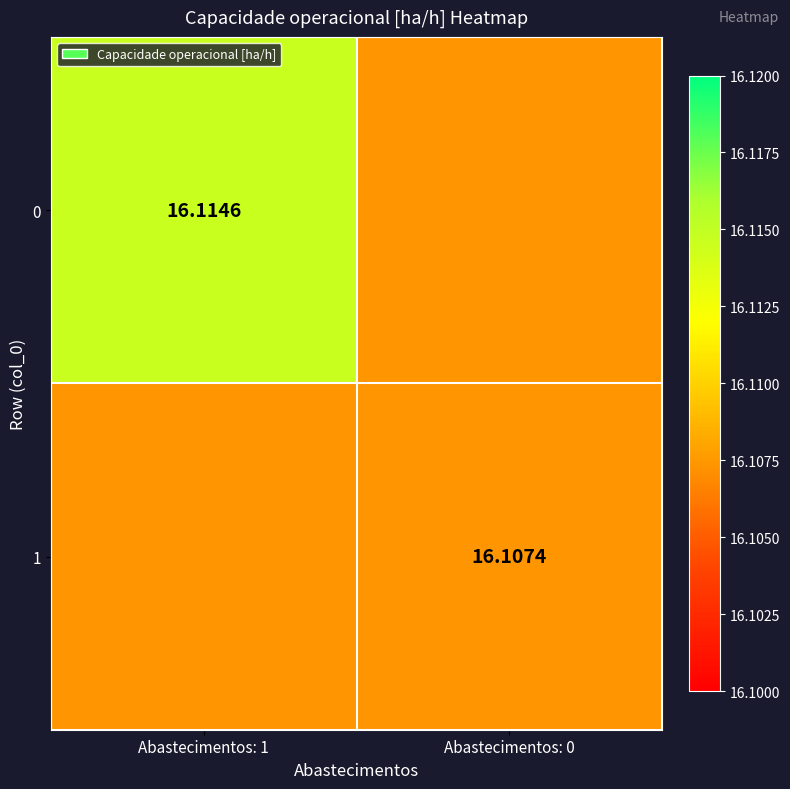

At Abastecimentos: 0, list the series in order from smallest to largest.

0, 1